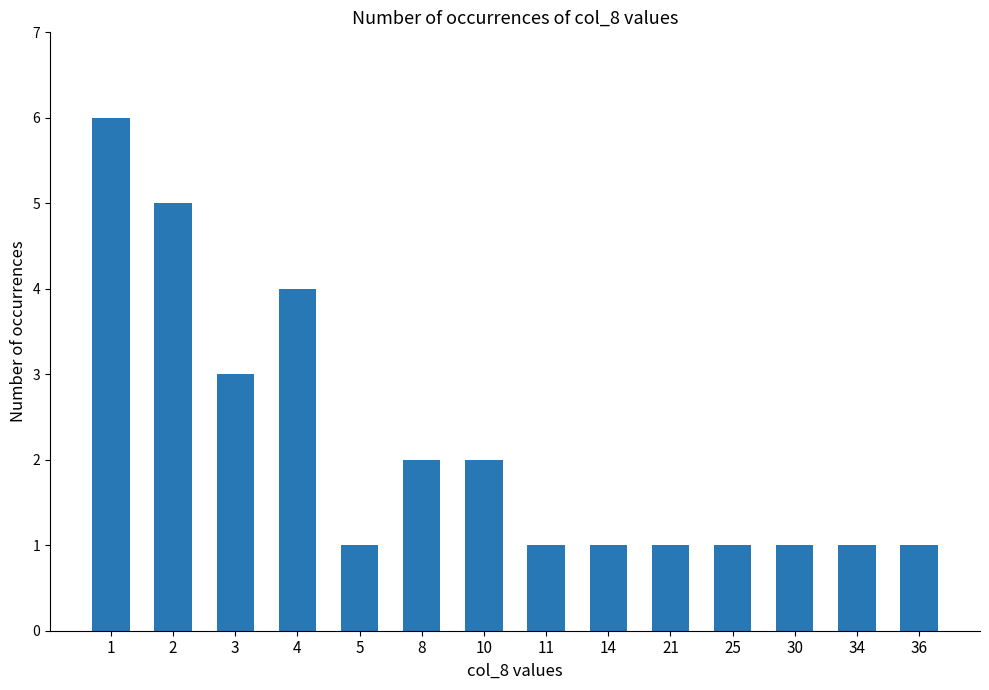

Reading right to left, list all the values displayed in this chart.

1	1	1	1	1	1	1	2	2	1	4	3	5	6